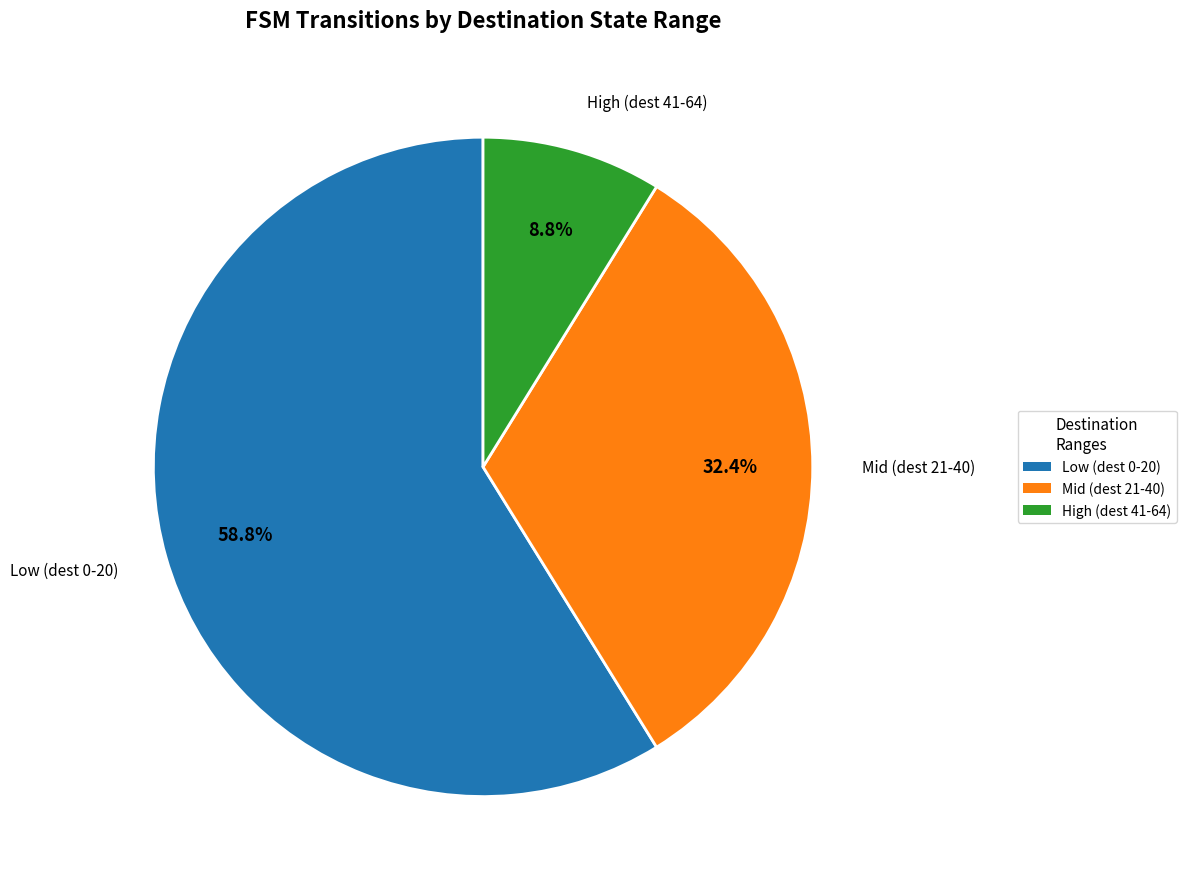

Is there a majority slice in this chart?

Yes